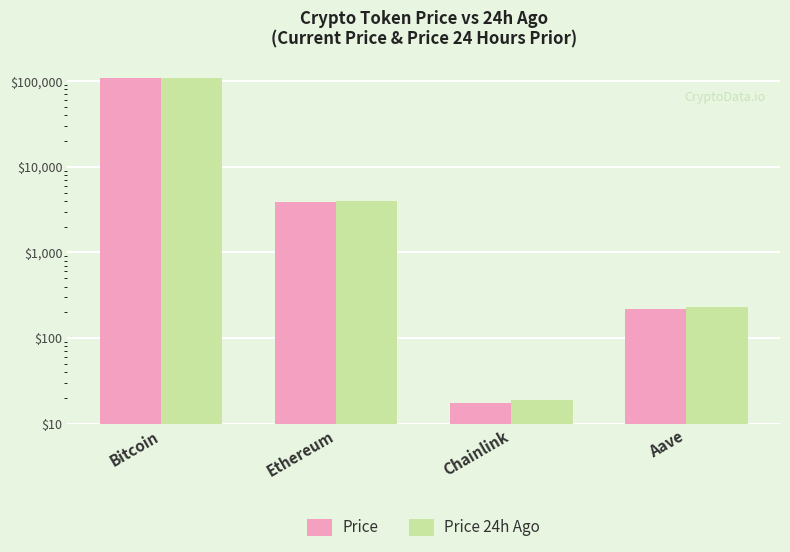

What is the sum of all Price values?

112720.2